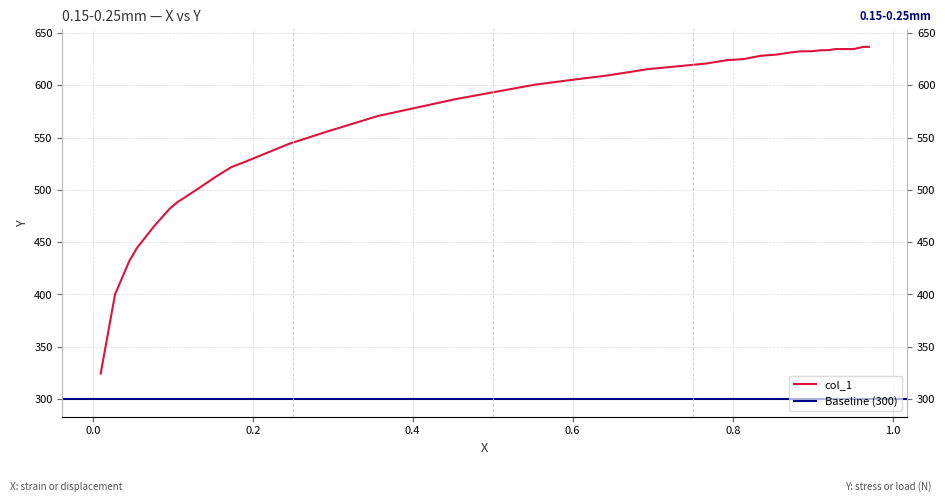

The value at 13 is 286.9. True or false?

False